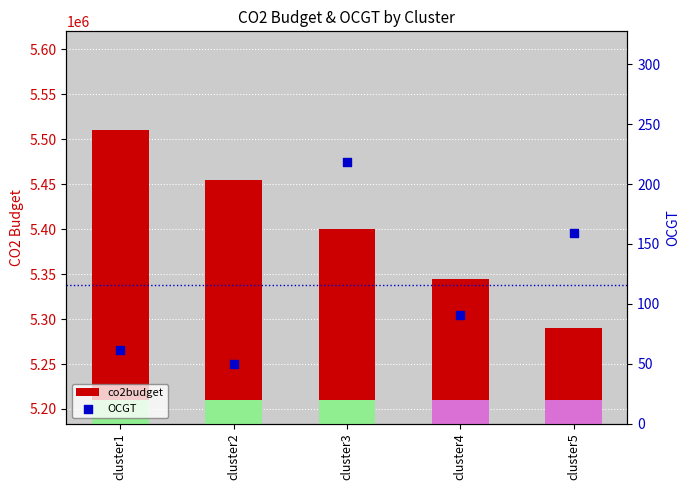

Which series has the widest spread of Y values?

co2budget